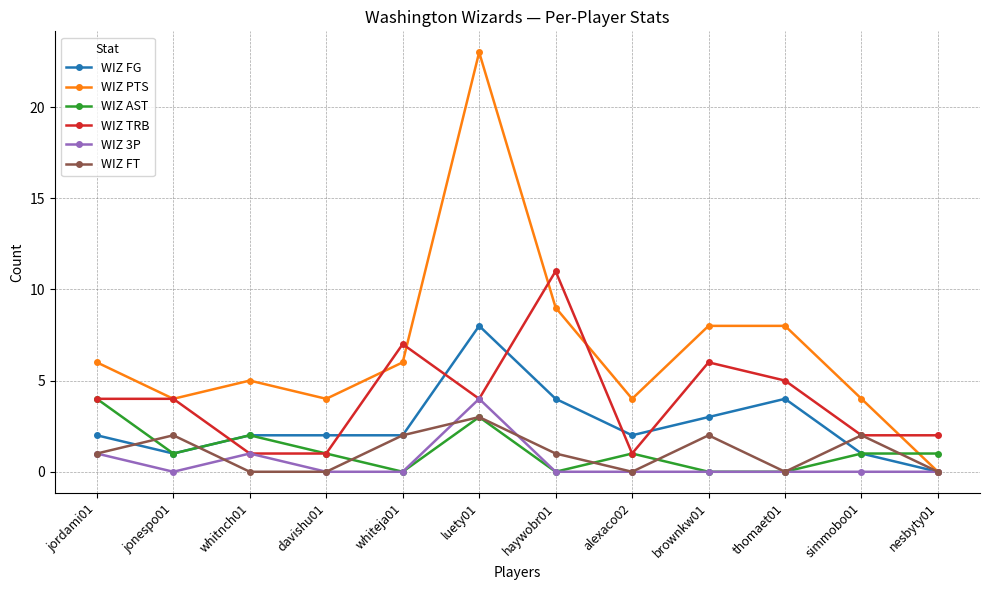

Is the value of WIZ FT at davishu01 greater than the value of WIZ TRB at jonespo01?

No